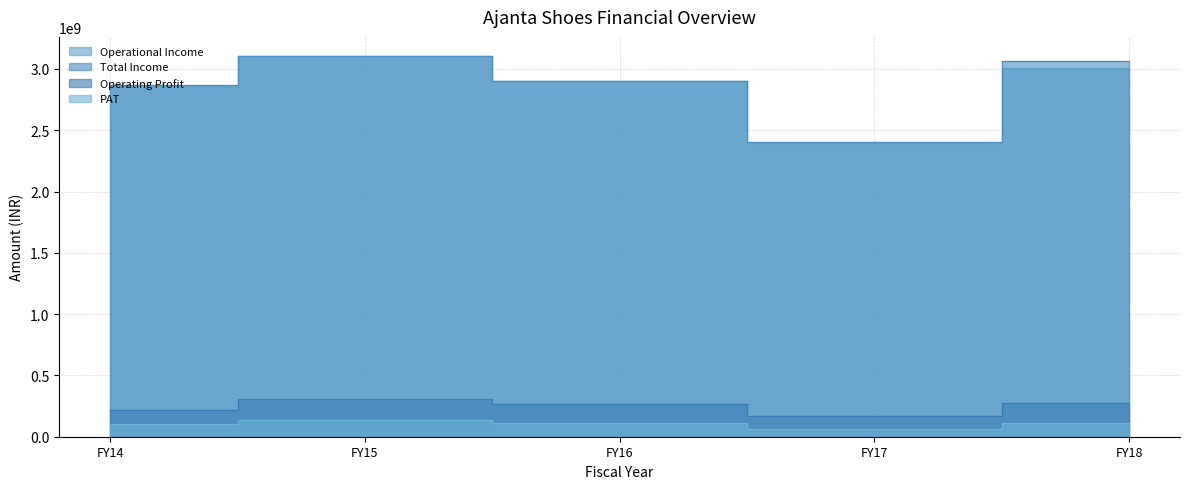

List the series in order of their peak value, highest first.

Total Income, Operational Income, Operating Profit, PAT